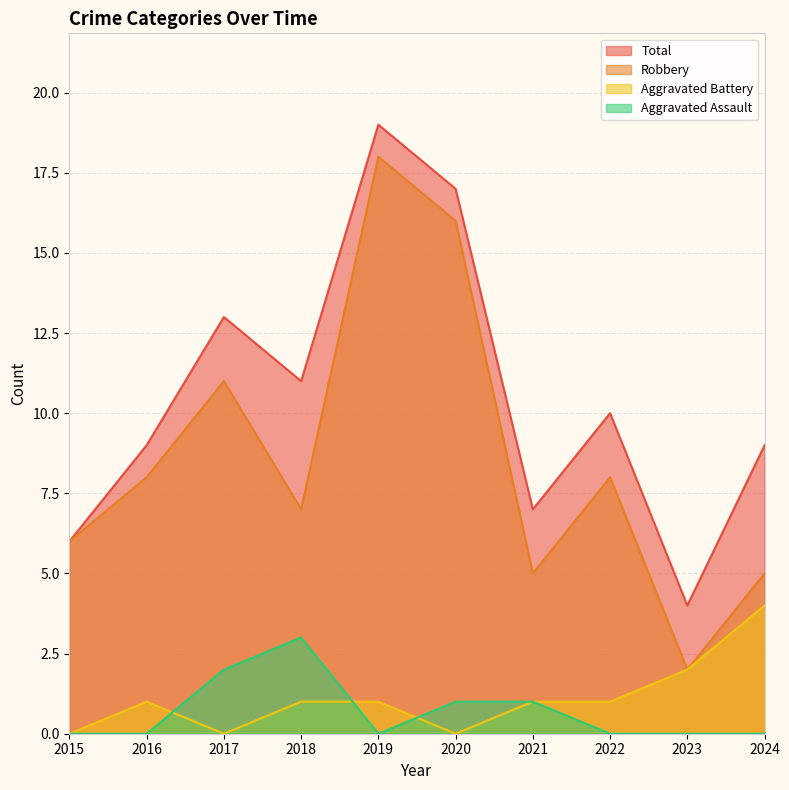

The Aggravated Assault series shows -1 at 2015. True or false?

False